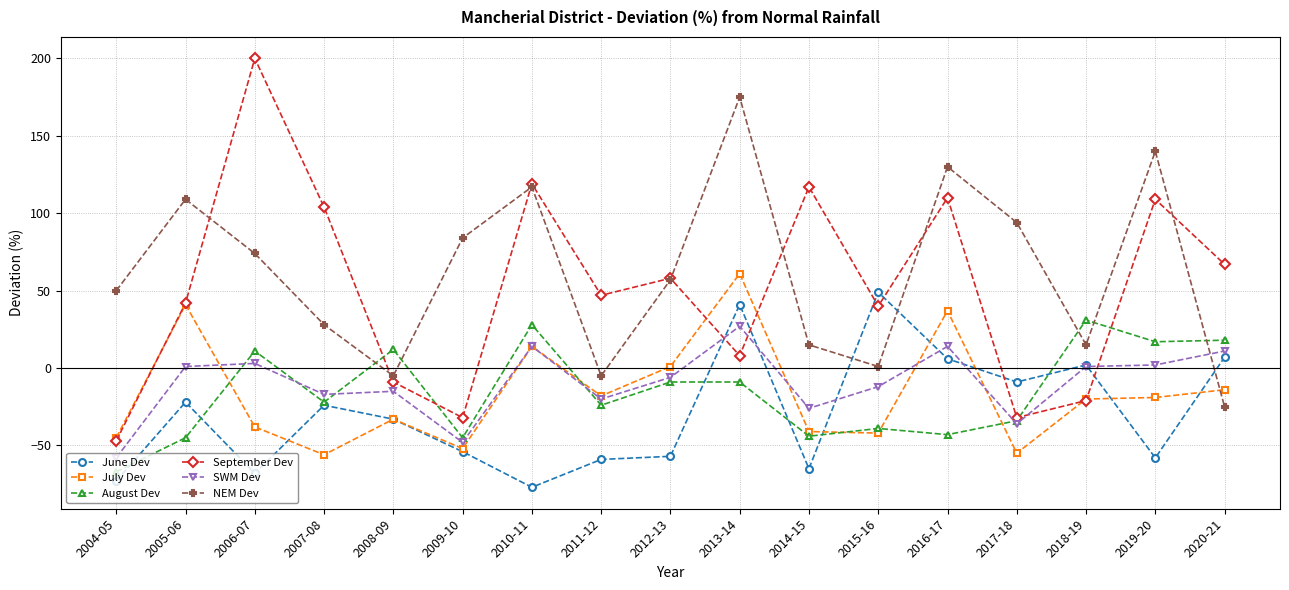

What is the average value of the NEM Dev series?

62